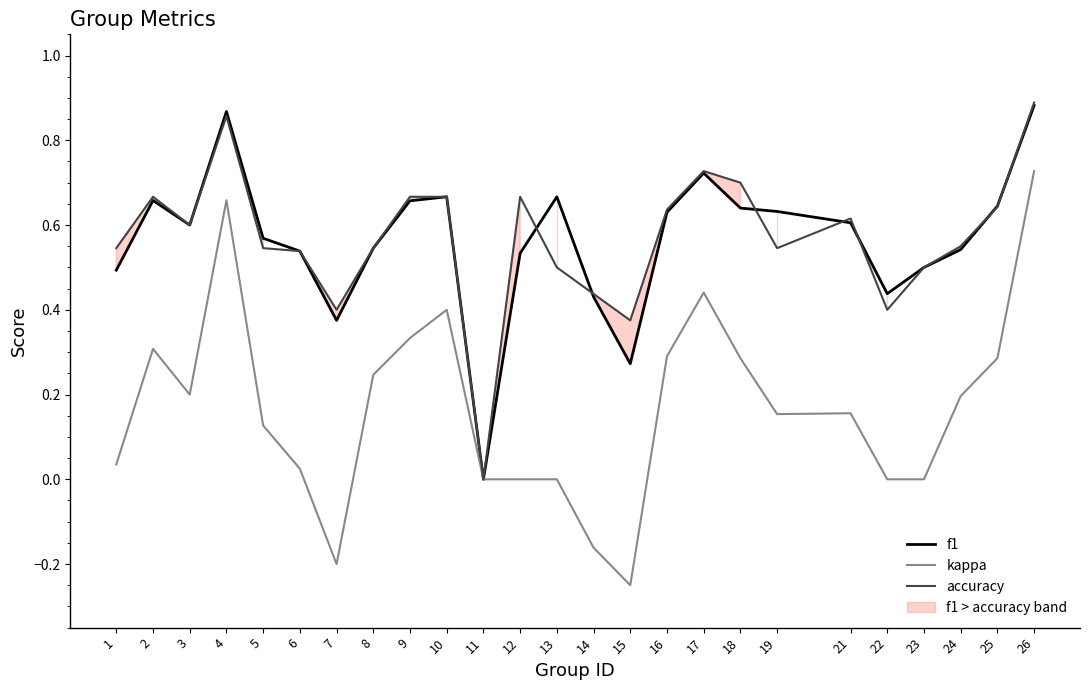

At which label is accuracy closest to 0?

11